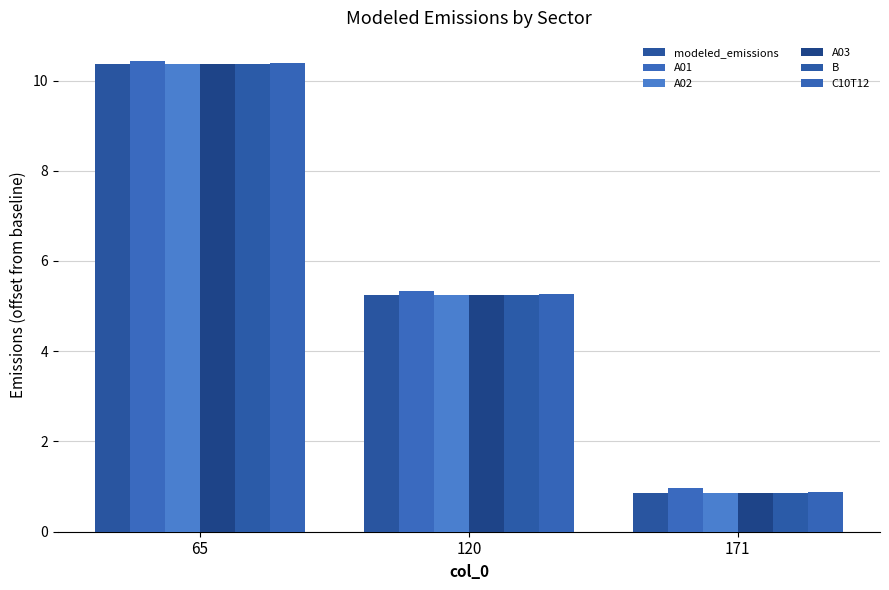

Which series changed the most between 65 and 120?

modeled_emissions